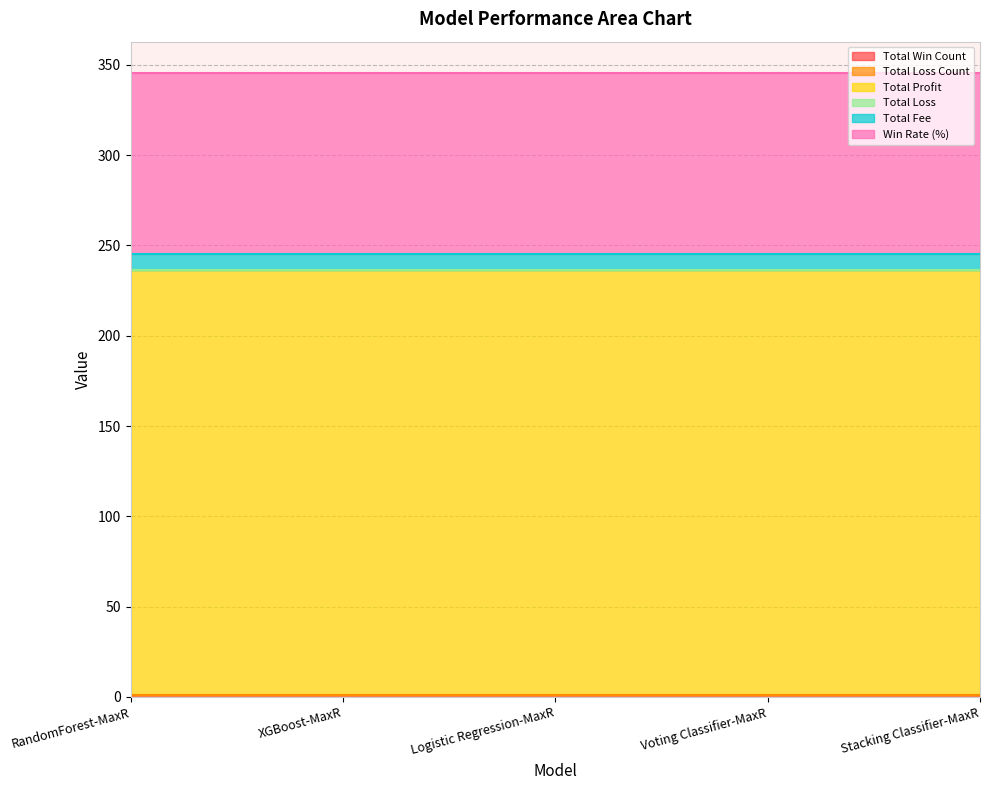

Reading left to right, extract all data points from this chart.

Total Win Count: RandomForest-MaxR=1.0	XGBoost-MaxR=1.0	Logistic Regression-MaxR=1.0	Voting Classifier-MaxR=1.0	Stacking Classifier-MaxR=1.0
Total Loss Count: RandomForest-MaxR=0.0	XGBoost-MaxR=0.0	Logistic Regression-MaxR=0.0	Voting Classifier-MaxR=0.0	Stacking Classifier-MaxR=0.0
Total Profit: RandomForest-MaxR=235.5	XGBoost-MaxR=235.5	Logistic Regression-MaxR=235.5	Voting Classifier-MaxR=235.5	Stacking Classifier-MaxR=235.5
Total Loss: RandomForest-MaxR=0.0	XGBoost-MaxR=0.0	Logistic Regression-MaxR=0.0	Voting Classifier-MaxR=0.0	Stacking Classifier-MaxR=0.0
Total Fee: RandomForest-MaxR=9.0	XGBoost-MaxR=9.0	Logistic Regression-MaxR=9.0	Voting Classifier-MaxR=9.0	Stacking Classifier-MaxR=9.0
Win Rate (%): RandomForest-MaxR=100.0	XGBoost-MaxR=100.0	Logistic Regression-MaxR=100.0	Voting Classifier-MaxR=100.0	Stacking Classifier-MaxR=100.0